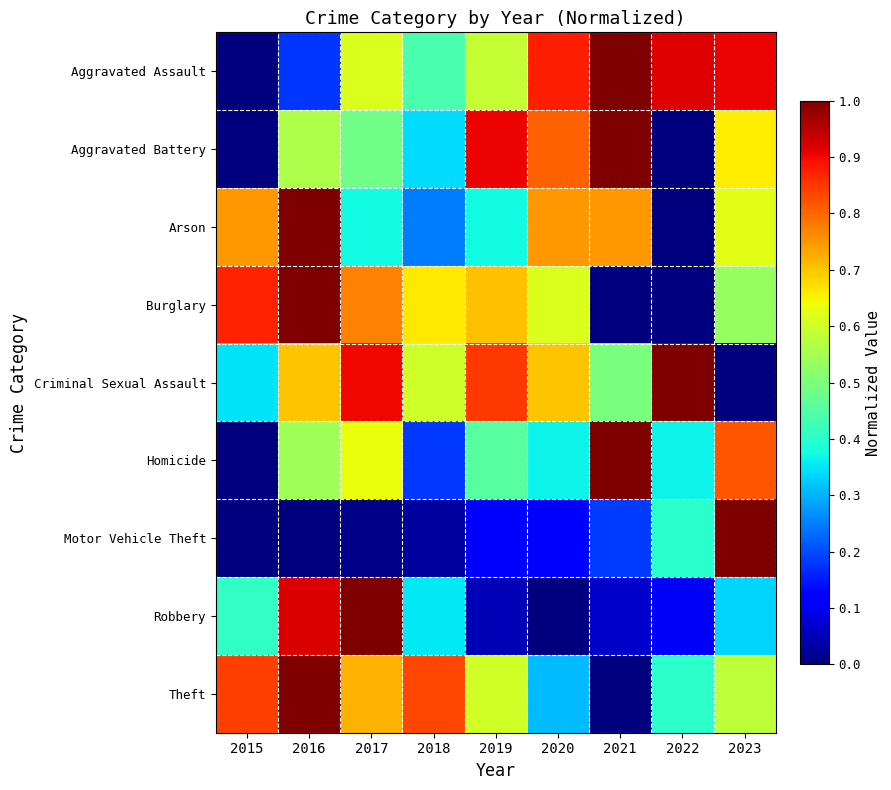

At how many categories does at least one series exceed 0?

9